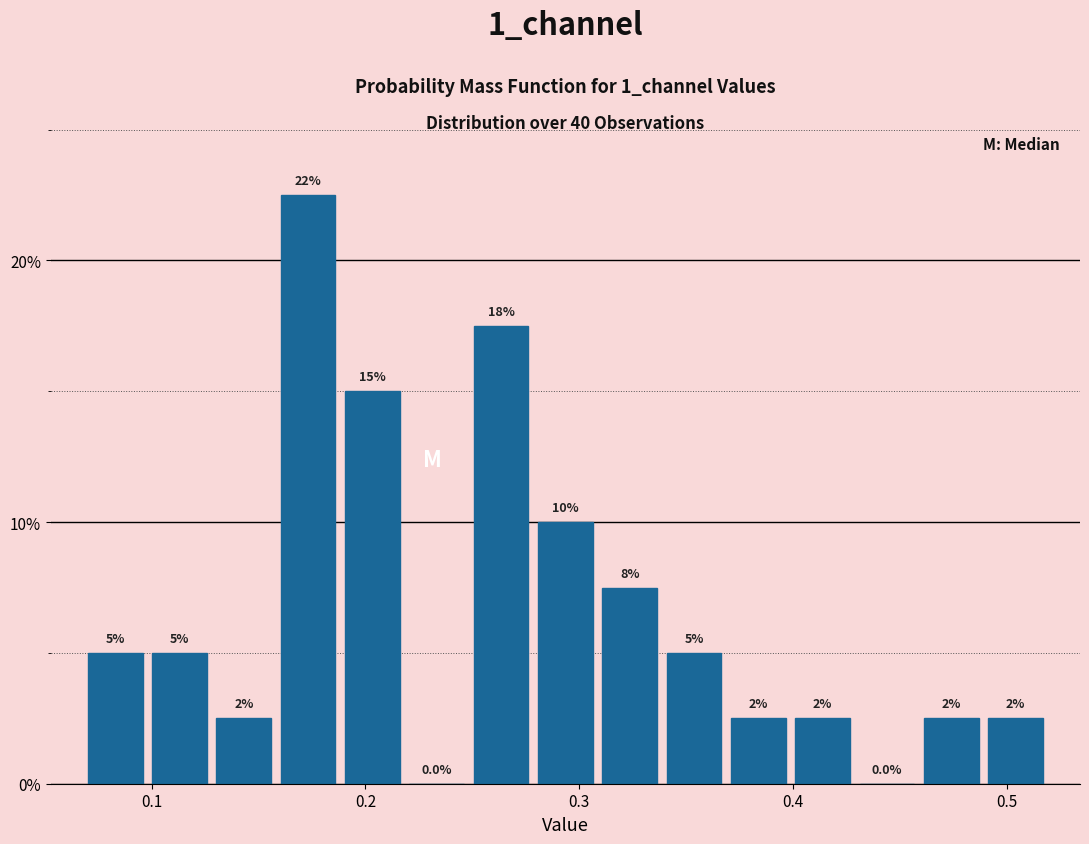

Around what value on the x-axis is the tallest bar? Give the approximate position of its centre, as read against the axis.

0.17